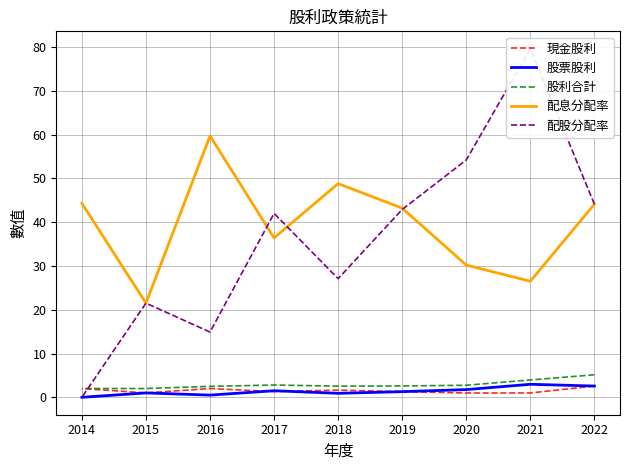

Between which two adjacent categories do 配股分配率 and 現金股利 first intersect?

2015 and 2014